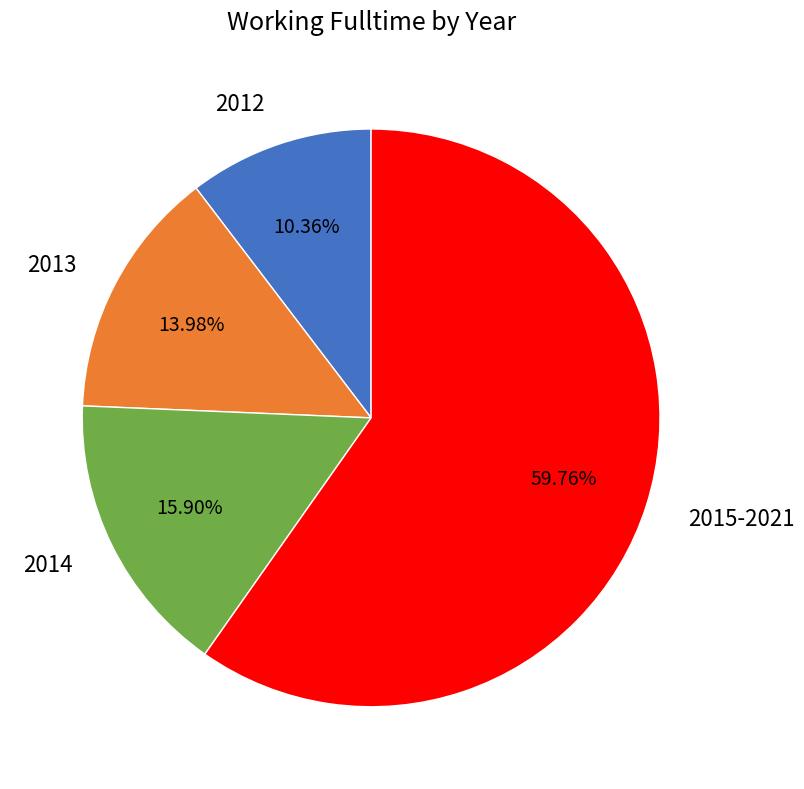

Rank the categories by value from lowest to highest.

2012, 2013, 2014, 2015-2021